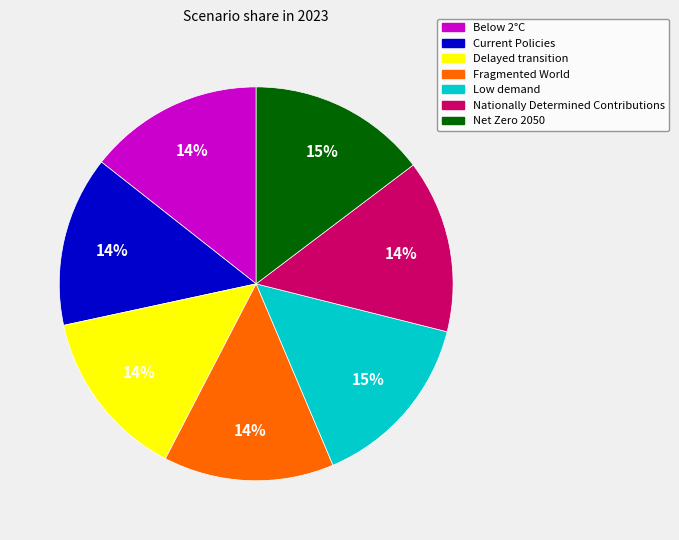

Count the number of slices in the pie.

7